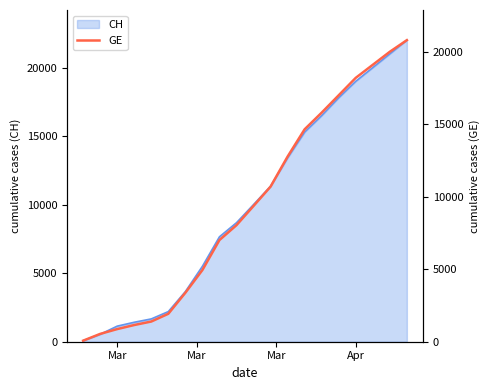

Which category has the lowest value across all series?

Mar